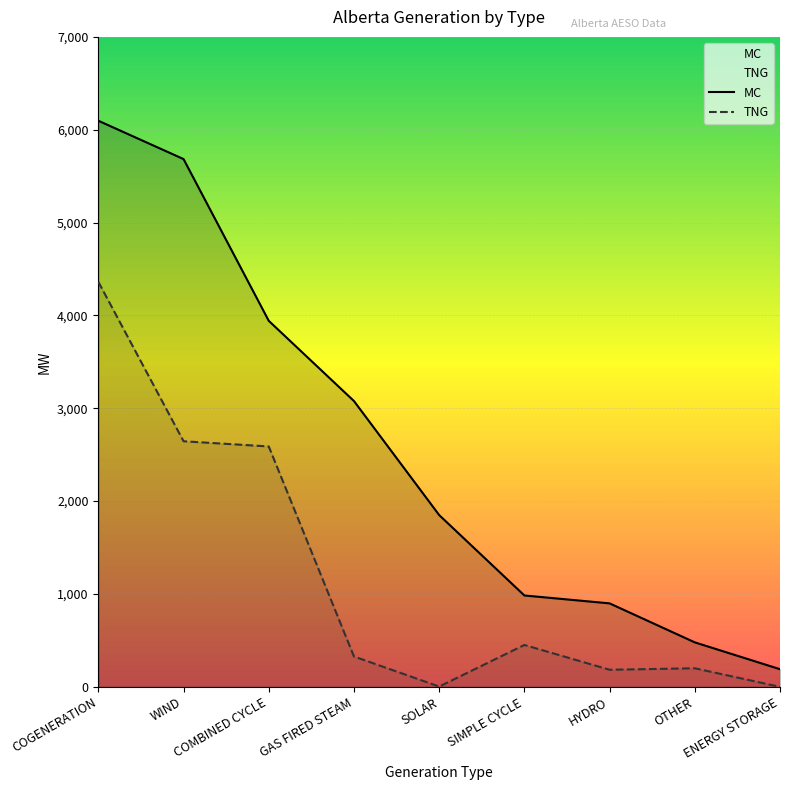

True or false: MC and TNG cross at least once.

False